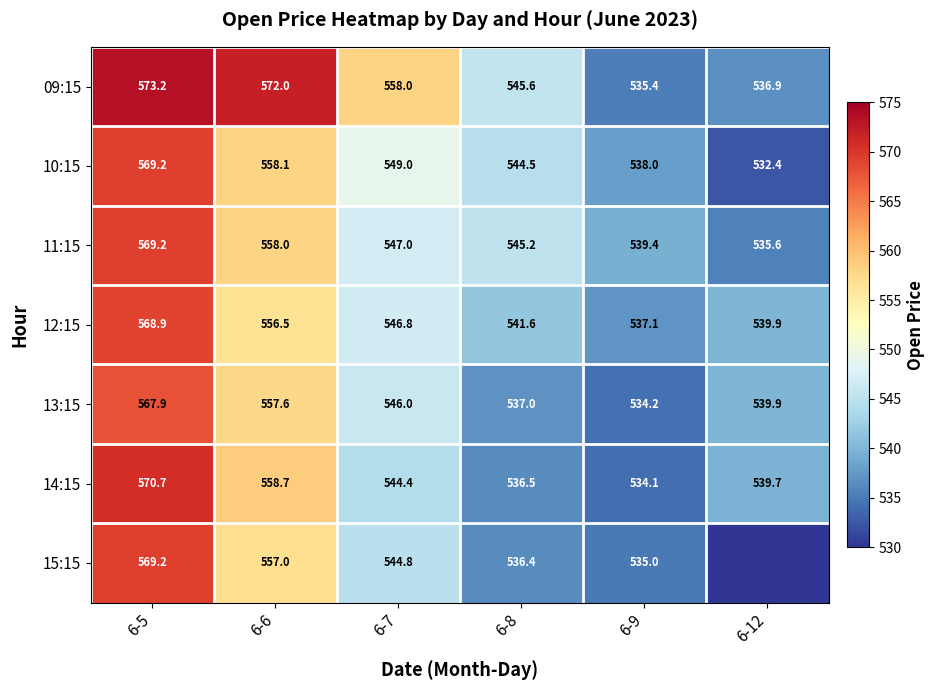

Is the value of 10:15 at 6-7 greater than the value of 12:15 at 6-5?

No